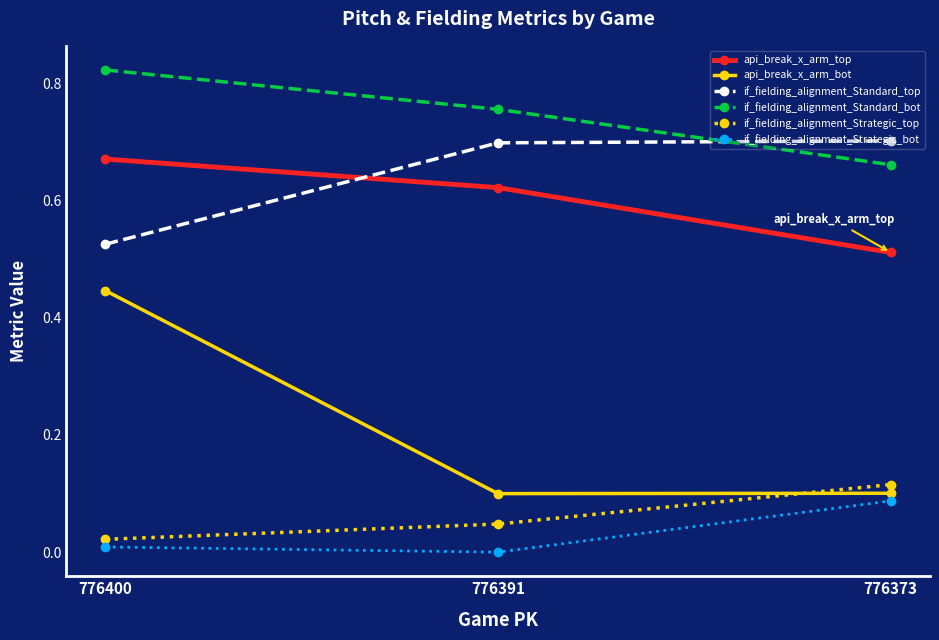

Is the value of api_break_x_arm_top at 776400 greater than the value of if_fielding_alignment_Standard_bot at 776373?

Yes